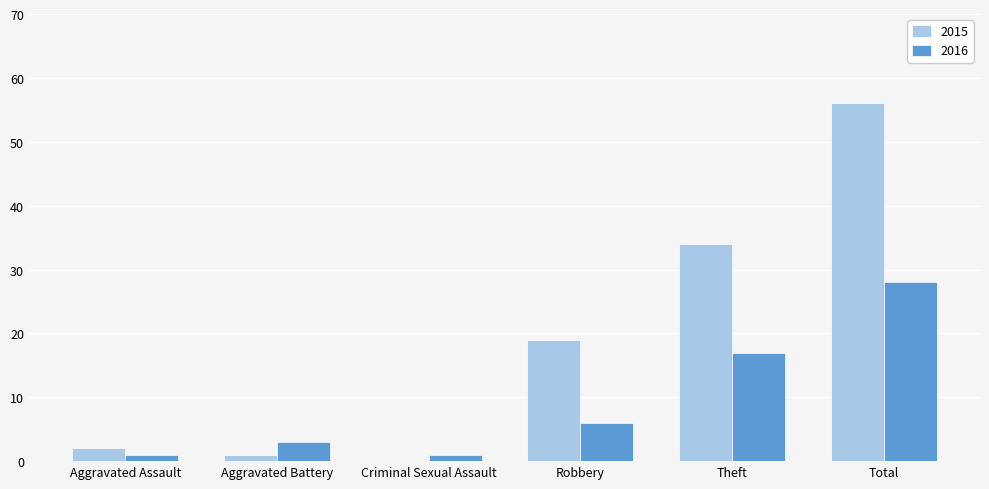

At which label is 2016 closest to 14?

Theft